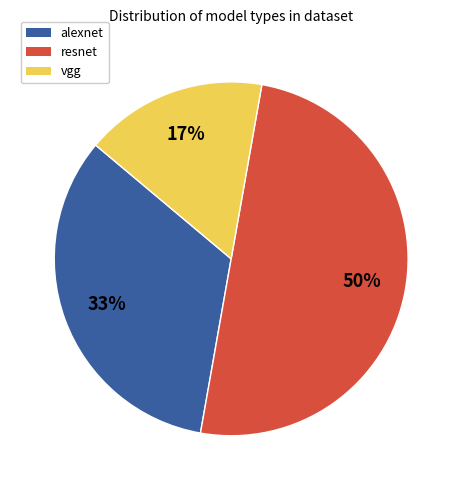

Rank the categories by value from lowest to highest.

vgg, alexnet, resnet